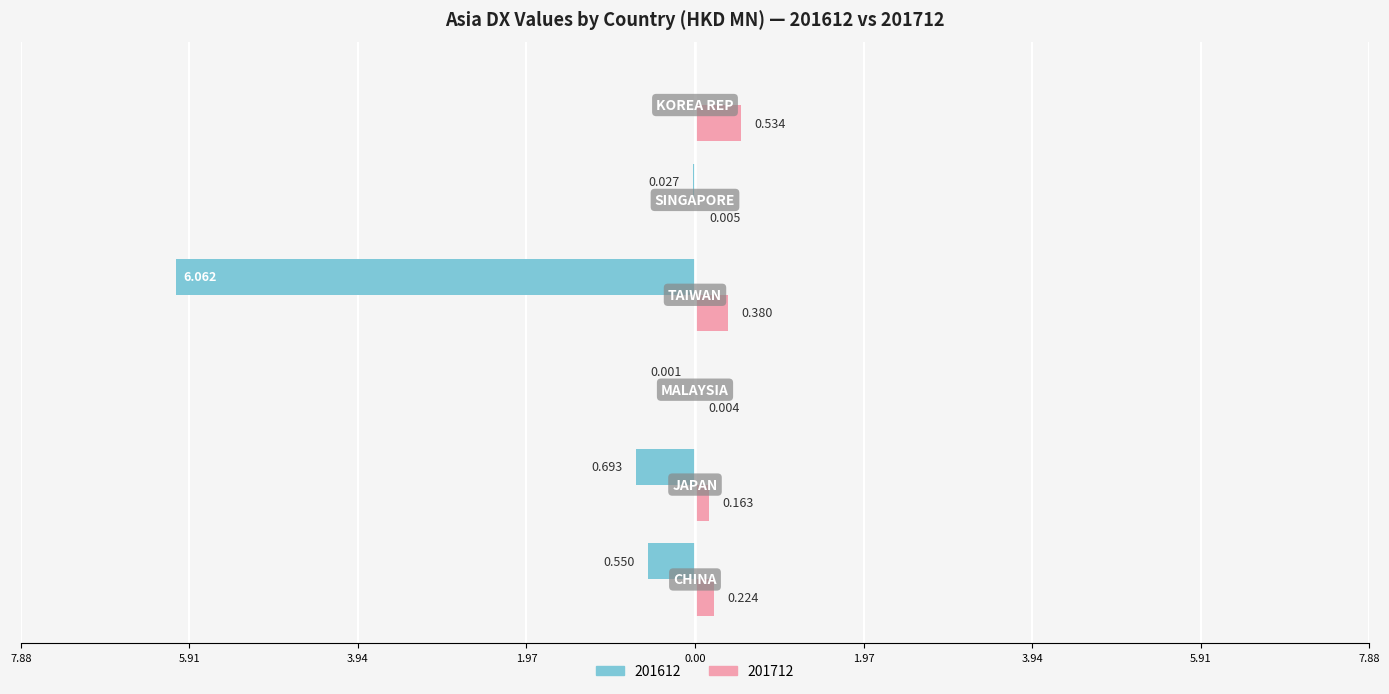

Reading left to right, transcribe all the data shown in this chart.

201612: CHINA=-0.6	JAPAN=-0.7	MALAYSIA=-0.0	TAIWAN=-6.1	SINGAPORE=-0.0	KOREA REP=0.0
201712: CHINA=0.2	JAPAN=0.2	MALAYSIA=0.0	TAIWAN=0.4	SINGAPORE=0.0	KOREA REP=0.5